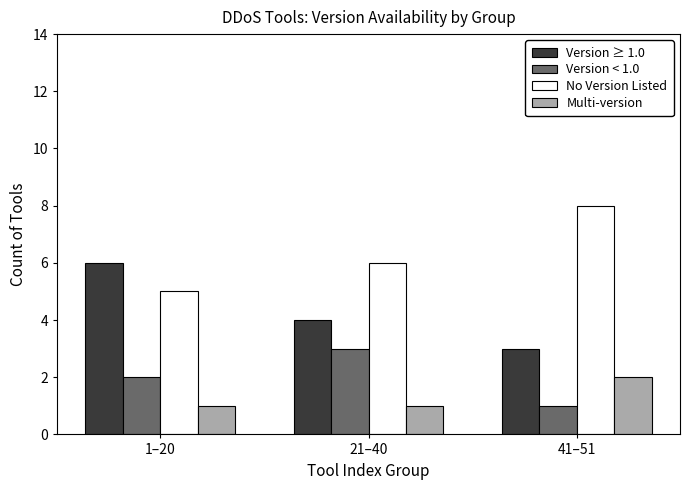

The value of Version < 1.0 at 41–51 is 1. True or false?

True